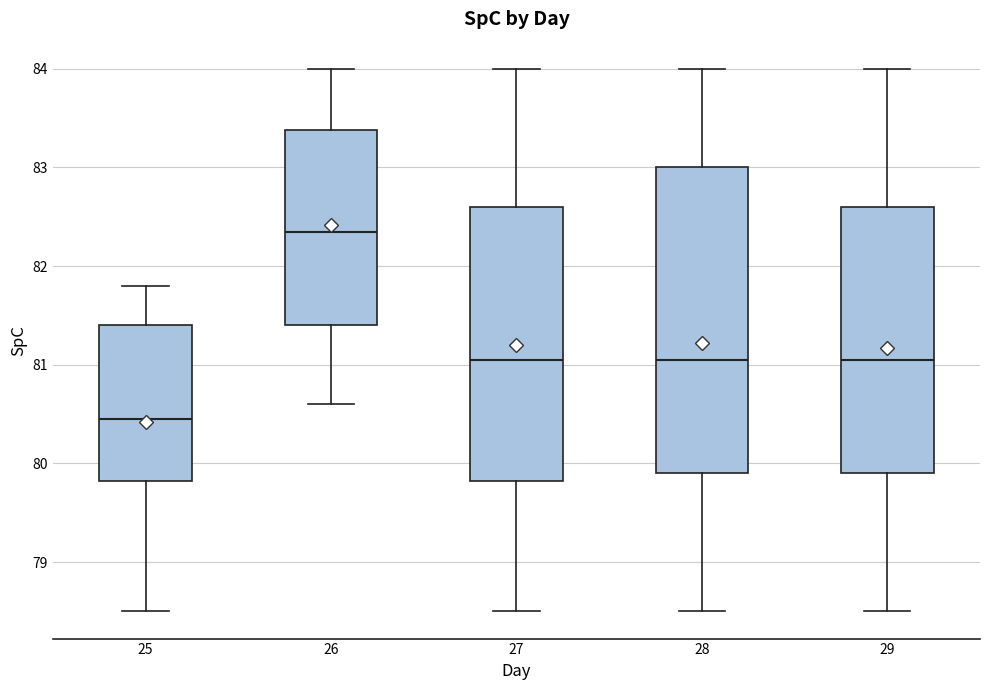

Where is the lower edge of the box at x = 26 on the y-axis? The values are not printed on the chart, so give them approximately, as read against the axis.

81.4